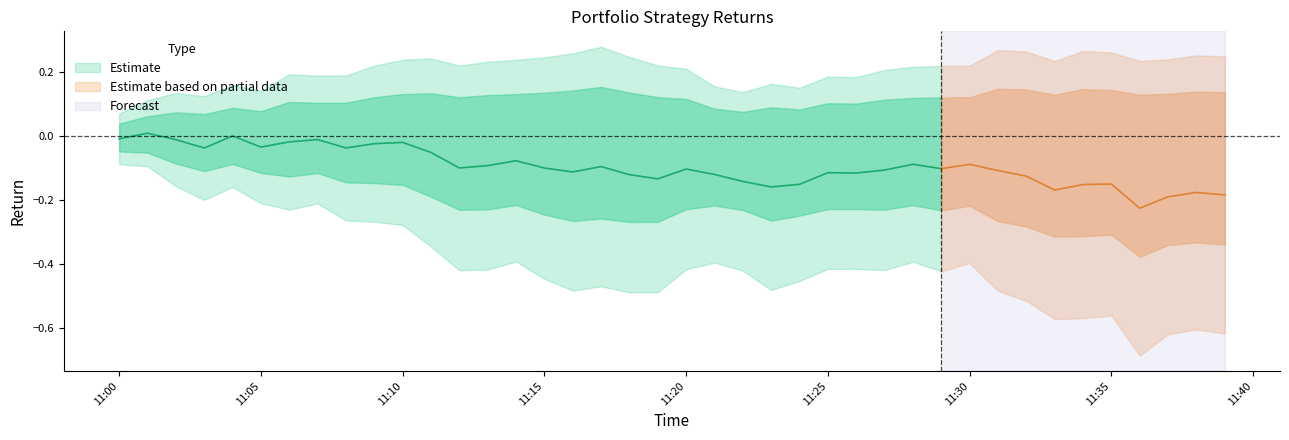

What is the difference between the second highest and minimum values in the min series?

0.6